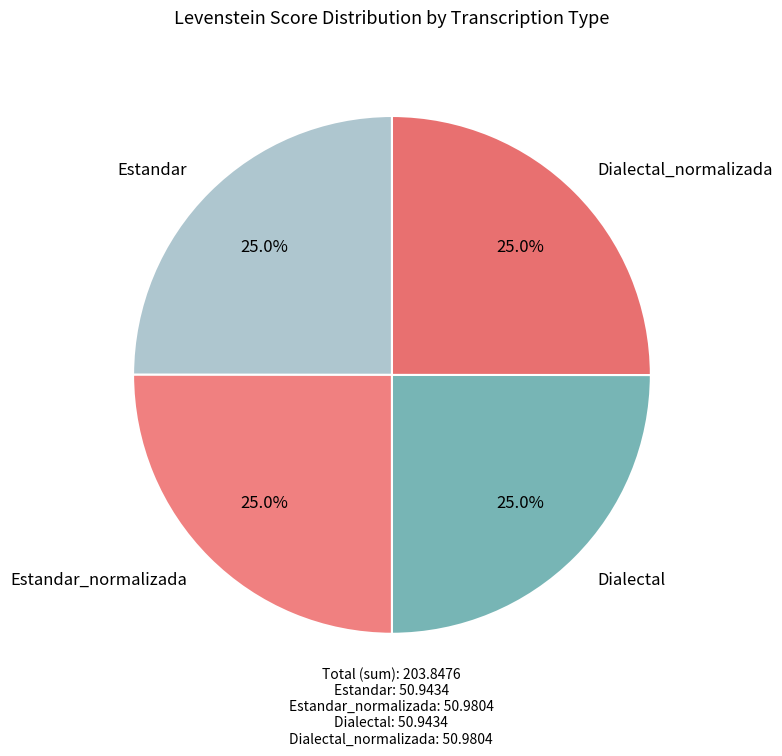

To the nearest percent, what percentage of the pie is Estandar?

25%